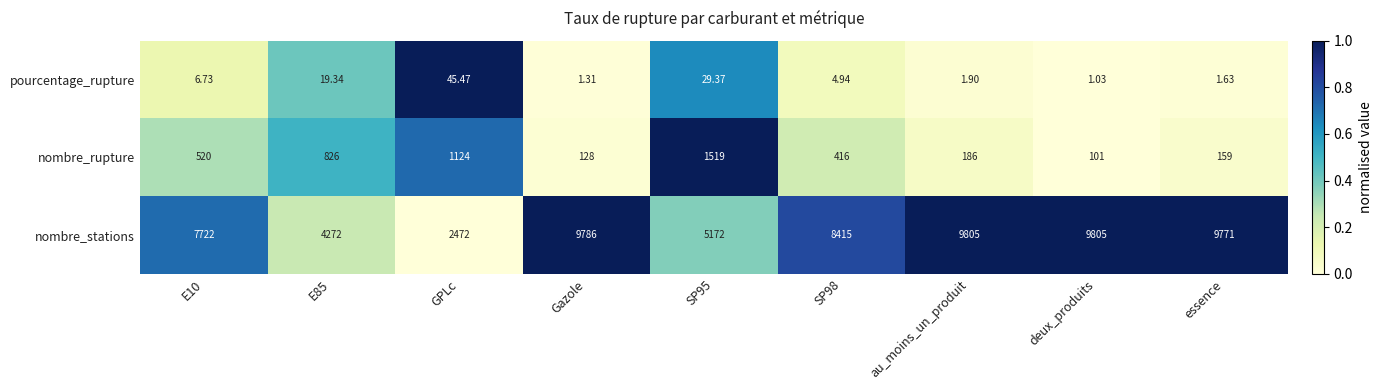

At which category is the sum across all series the highest?

au_moins_un_produit